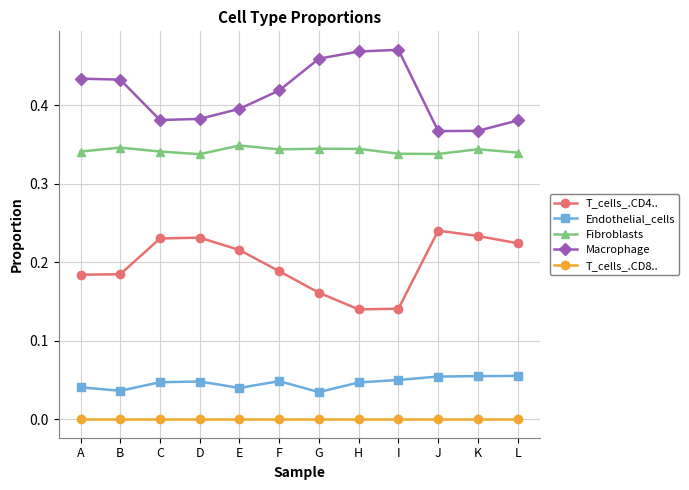

True or false: Endothelial_cells has more than 1 interior local peaks.

True